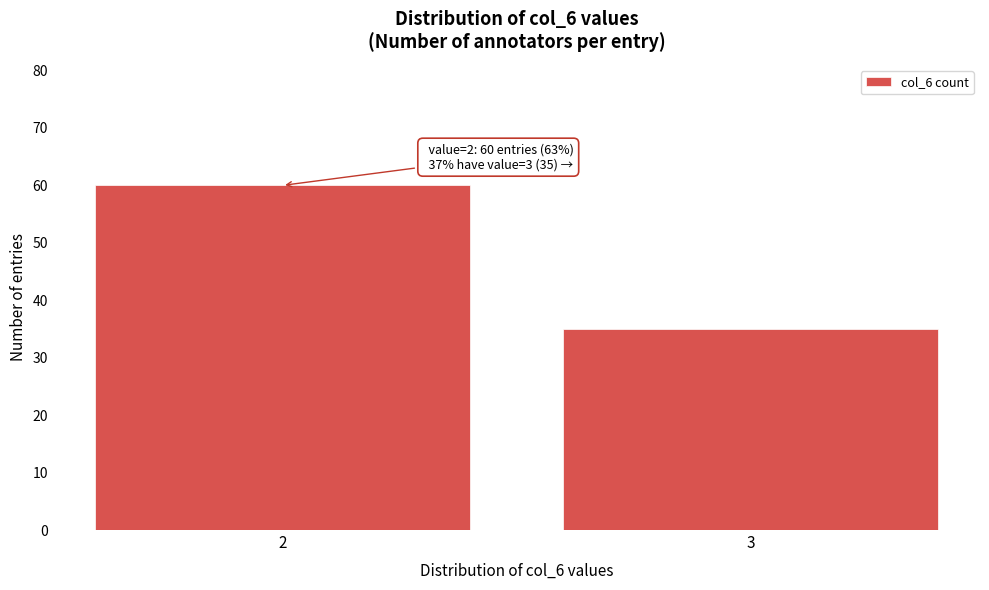

Reading left to right, extract all data points from this chart.

2=60	3=35